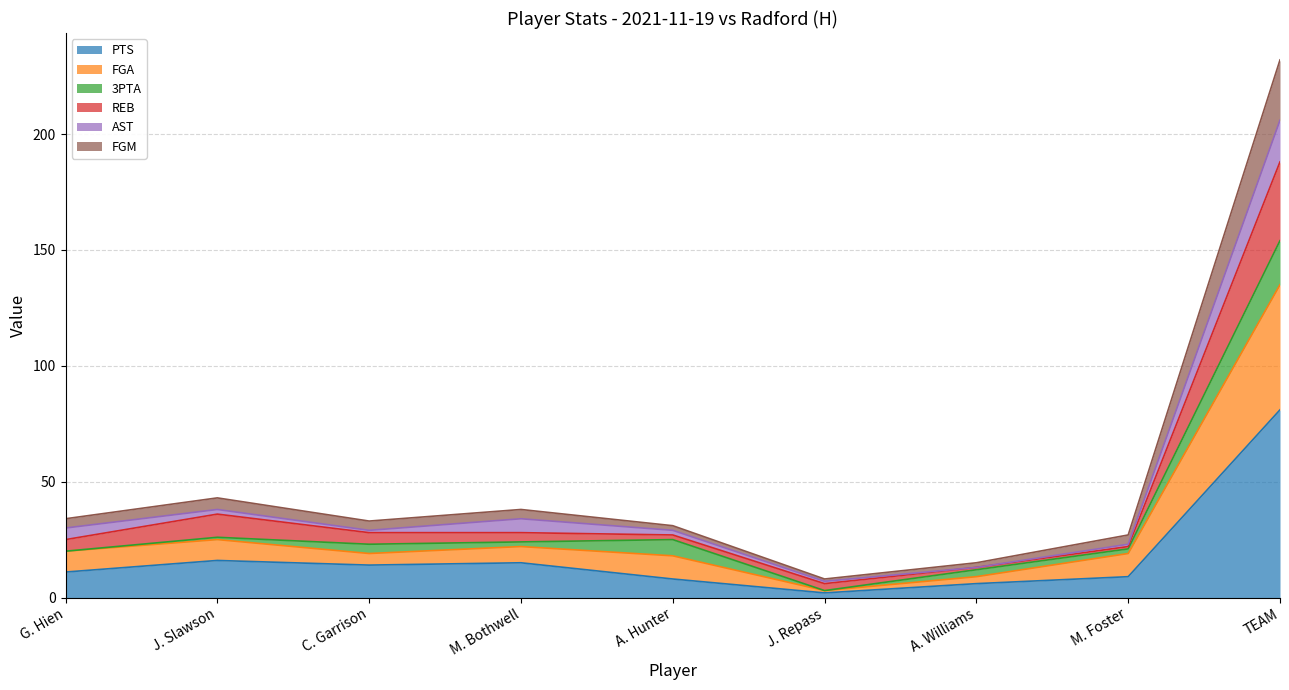

What is the highest value of the PTS series?

81